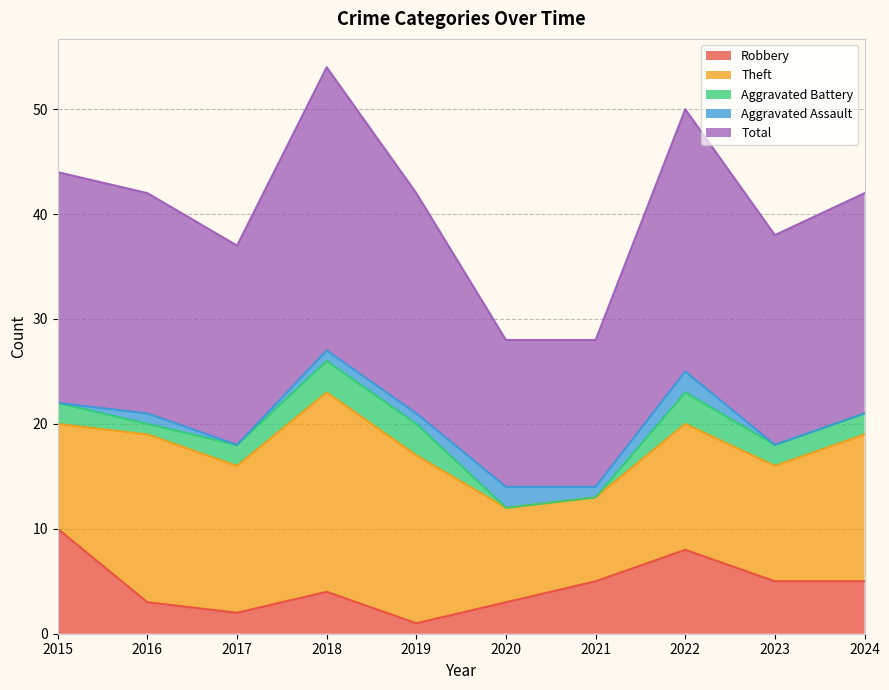

How many series are shown in this chart?

5